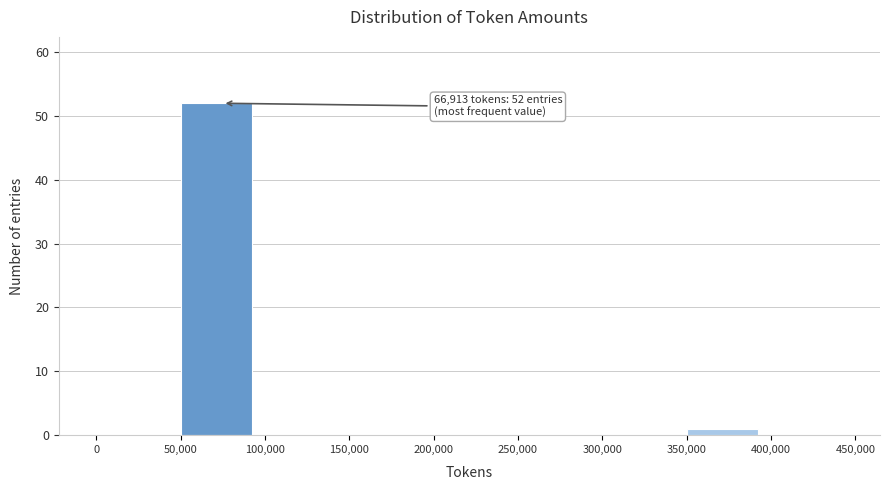

Which range on the x-axis has the tallest bar?

50,000 to 100,000